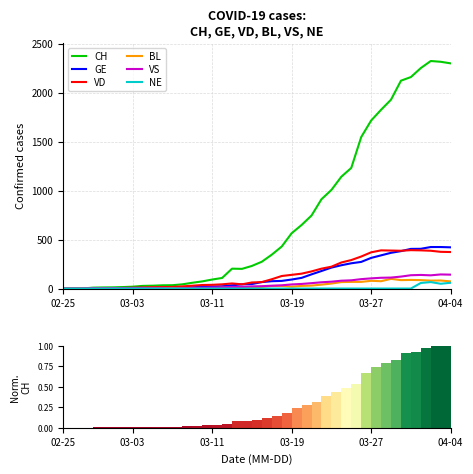

Count the number of data series in this chart.

6